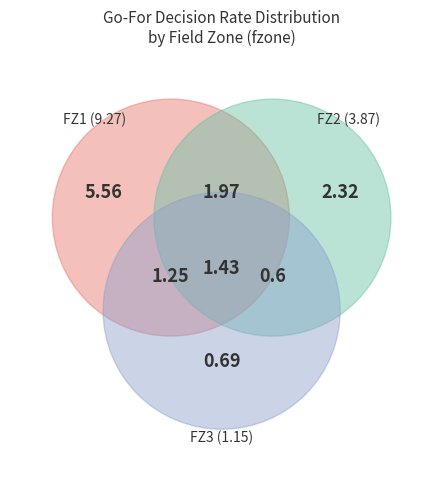

True or false: y=9 accounts for 20% of the total.

False